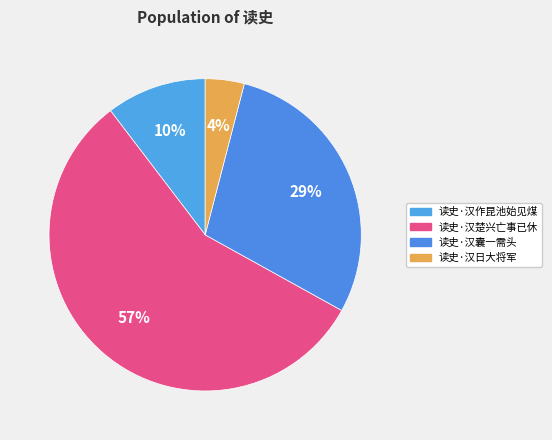

The 读史·汉作昆池始见煤 slice represents 10% of the pie. True or false?

True